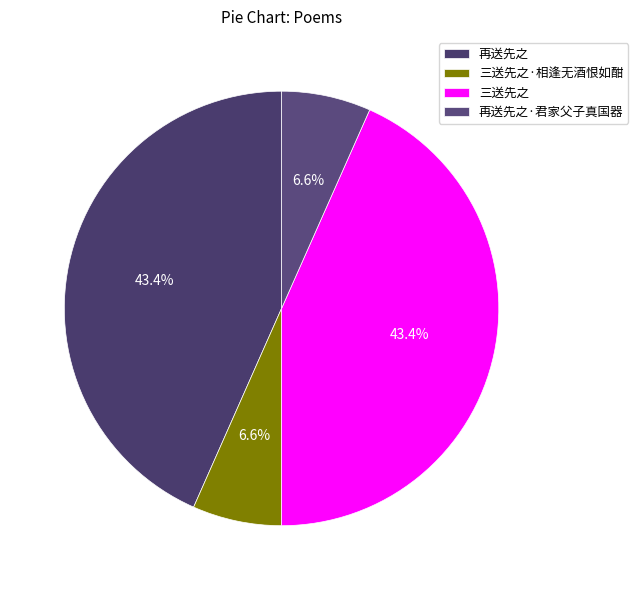

Is 三送先之·相逢无酒恨如酣 the majority of the pie?

No